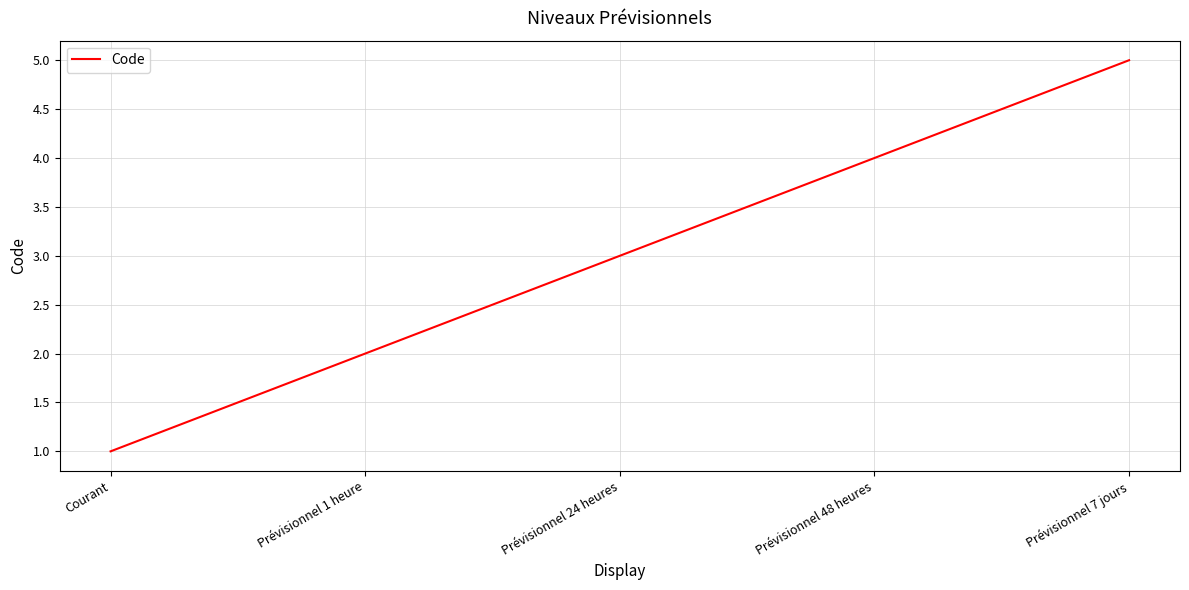

What is the maximum value shown in the chart?

5